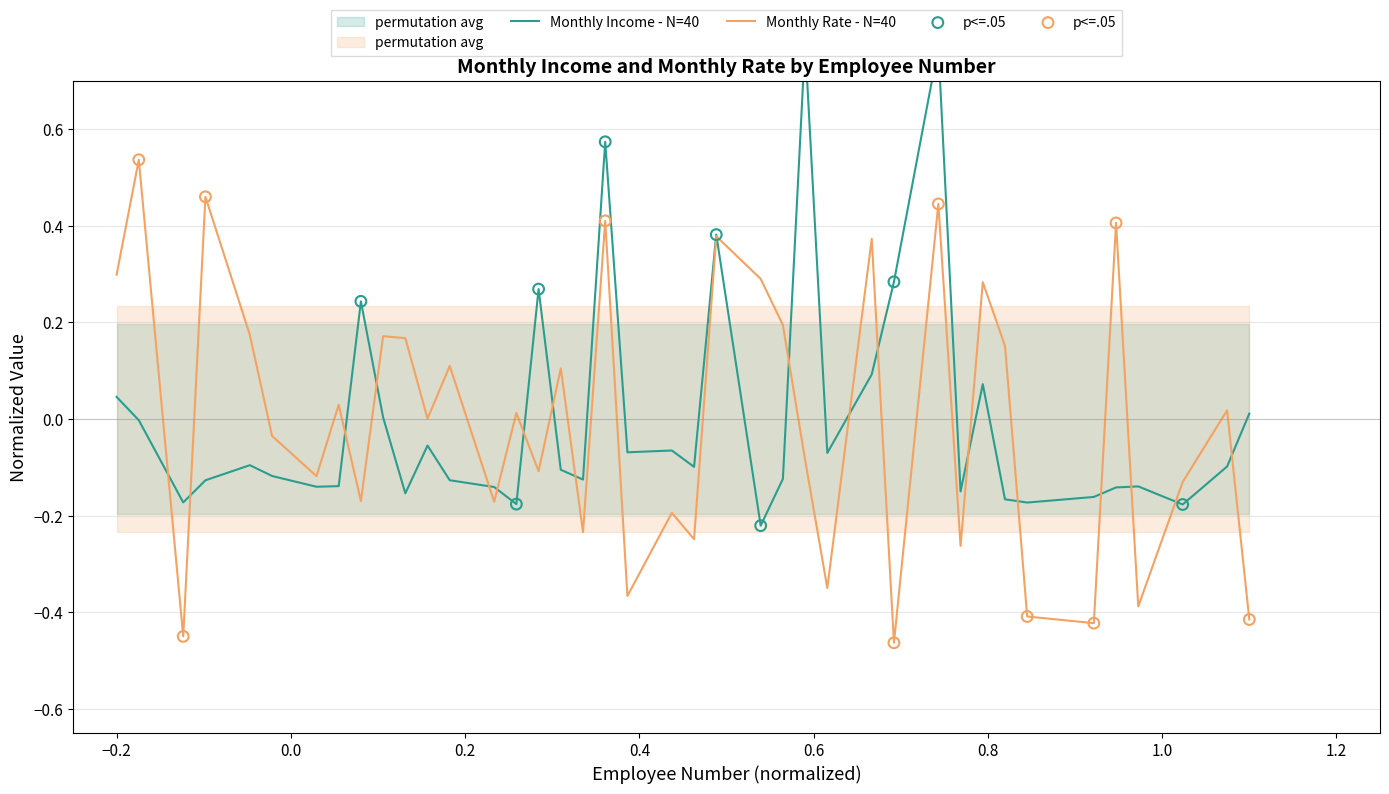

At how many categories does at least one series exceed 0?

26